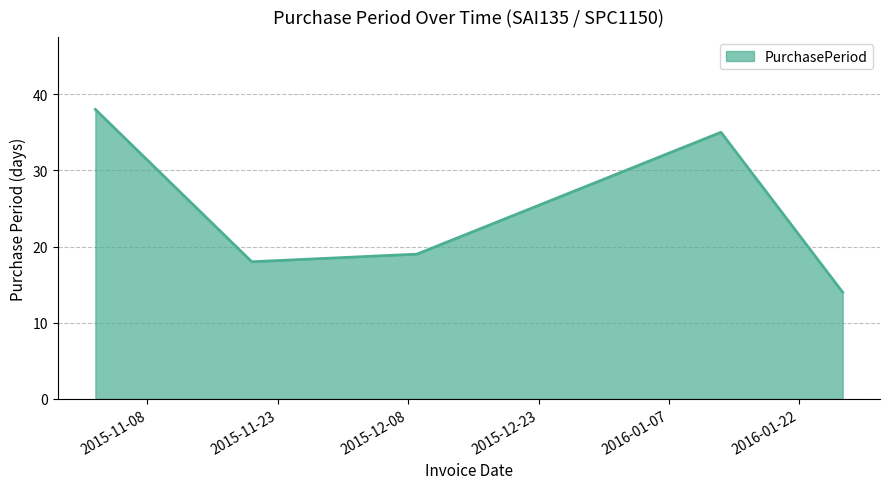

True or false: the data has more than 0 interior local peaks.

True